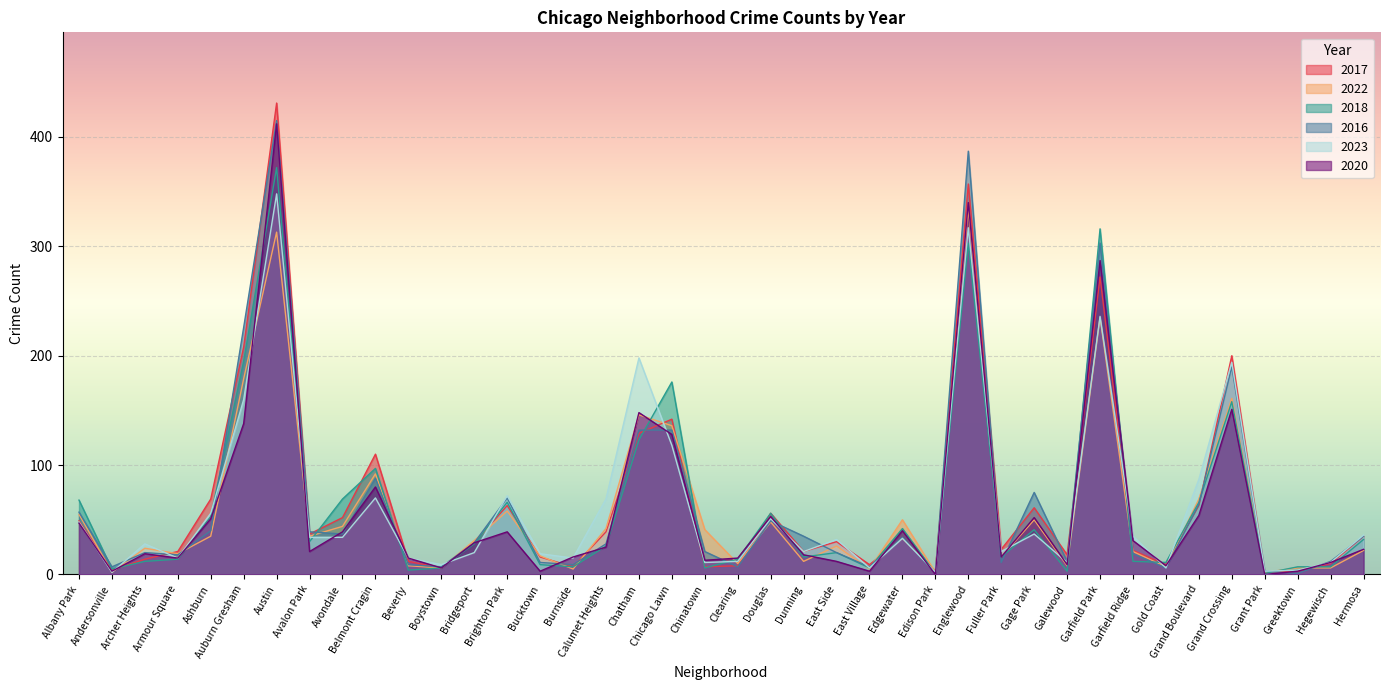

True or false: 2018 has a value of 7 at Burnside.

True